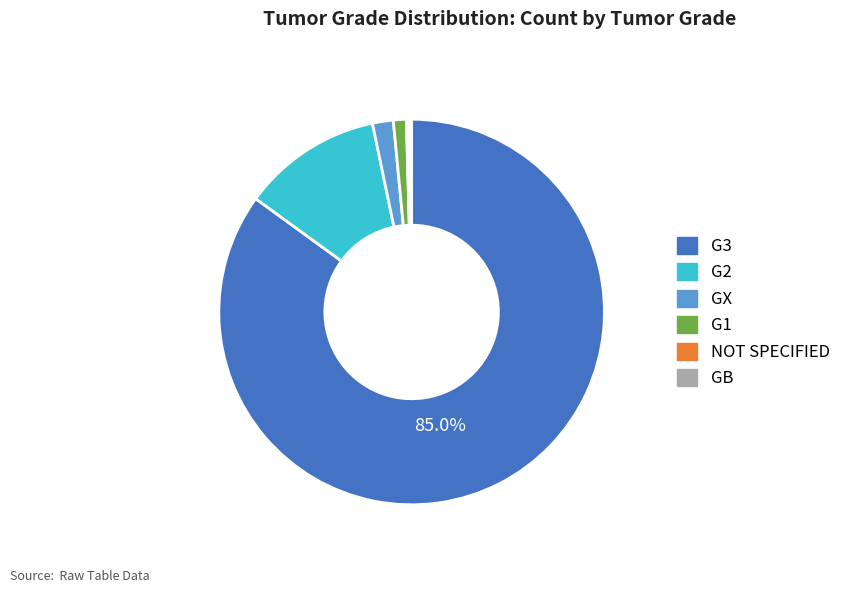

Is G1 the majority of the pie?

No